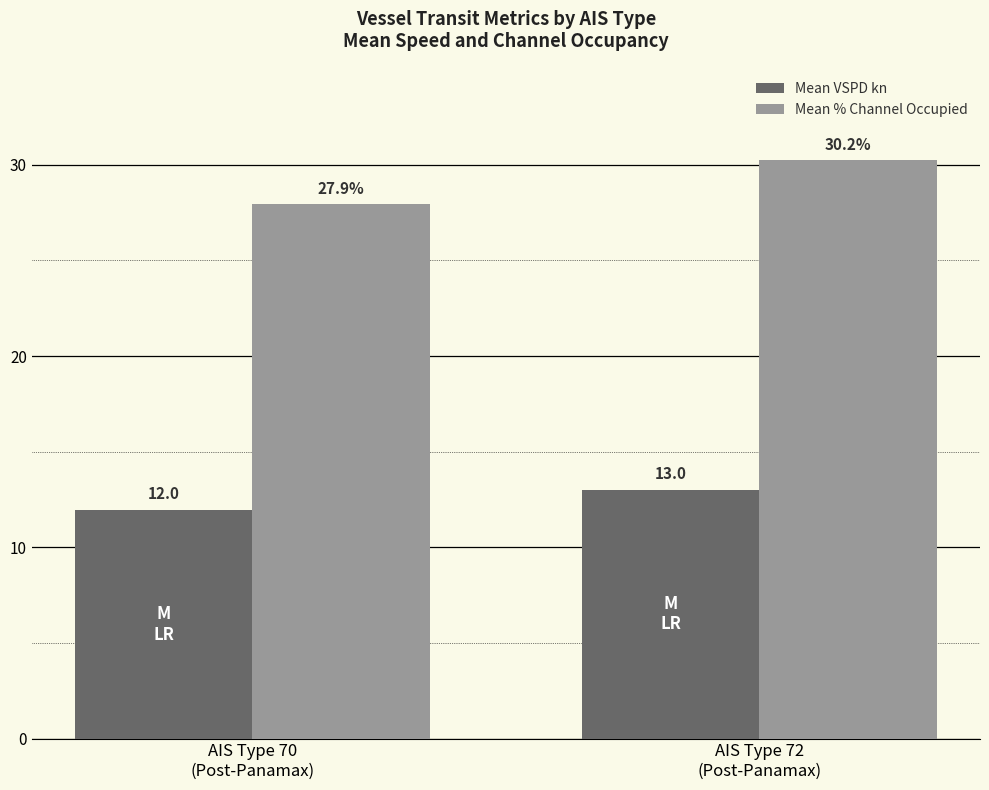

Between AIS Type 70
(Post-Panamax) and AIS Type 72
(Post-Panamax), which series saw the biggest shift?

Mean % Channel Occupied